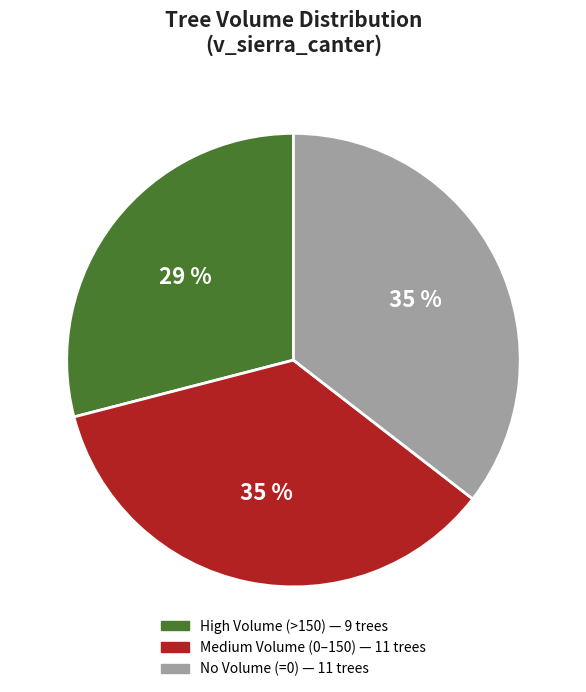

To the nearest percent, what is the average slice percentage?

33%